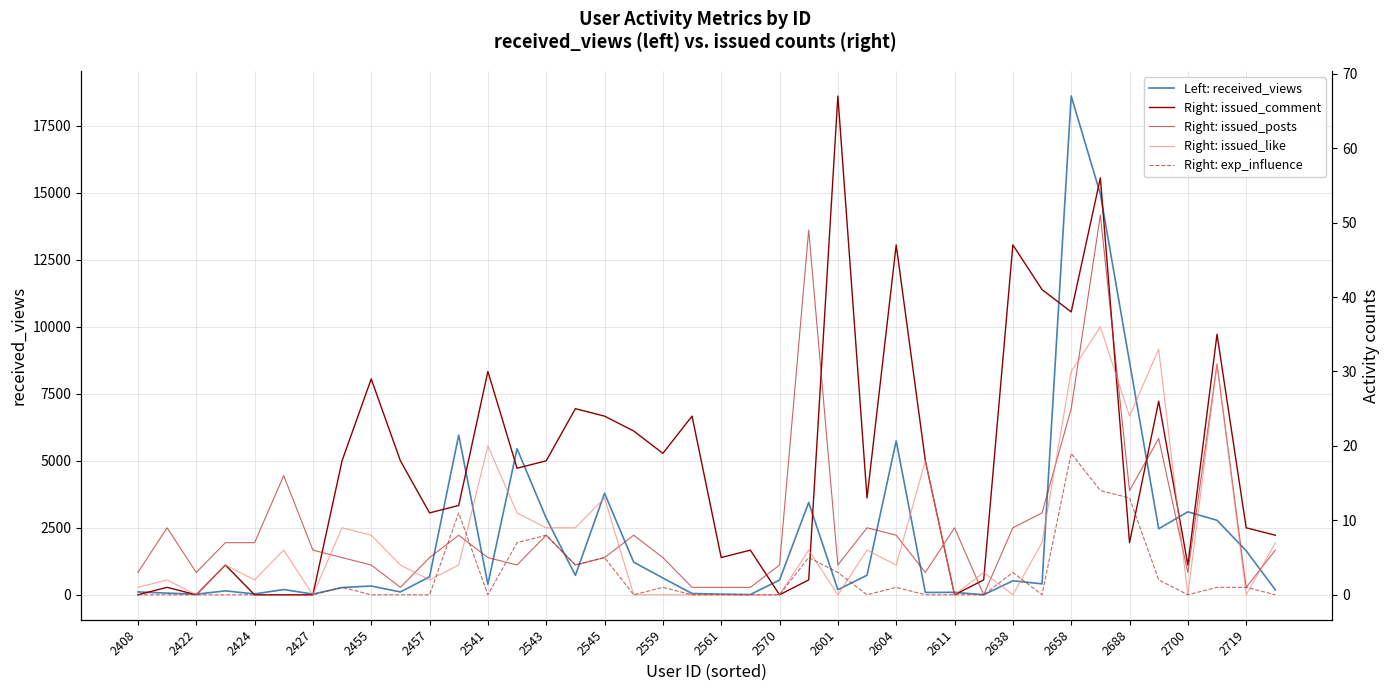

Is it true that Left: received_views equals 26 at 2427?

True